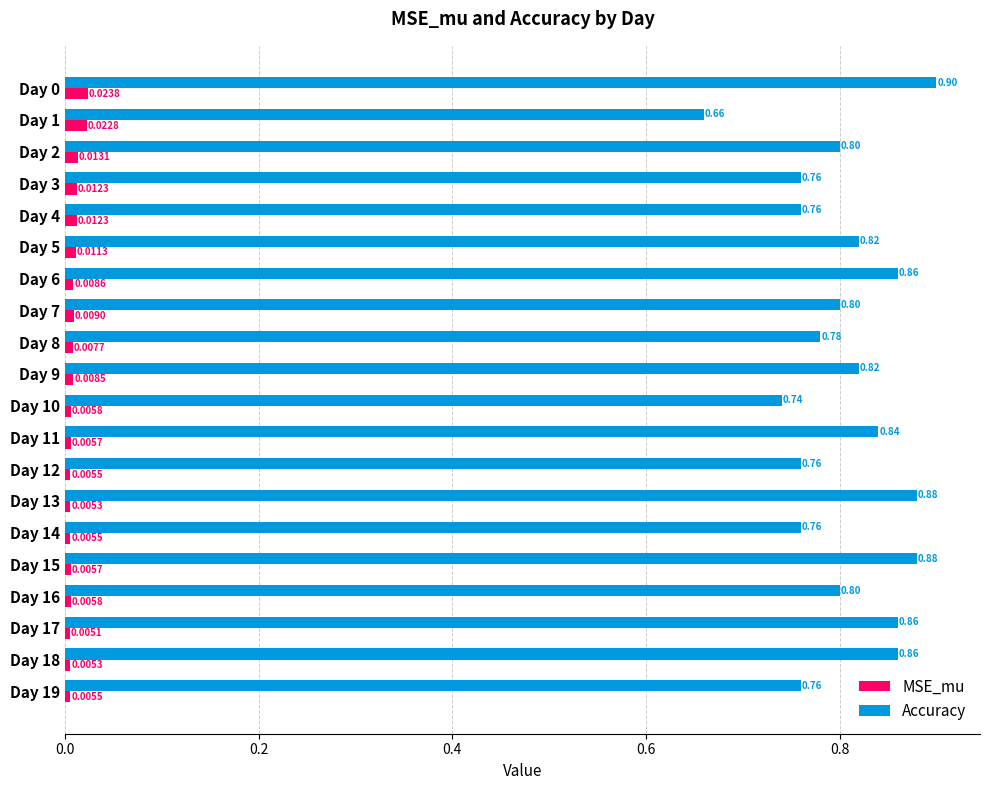

What is the sum of the Accuracy values at Day 0 and Day 8?

1.7